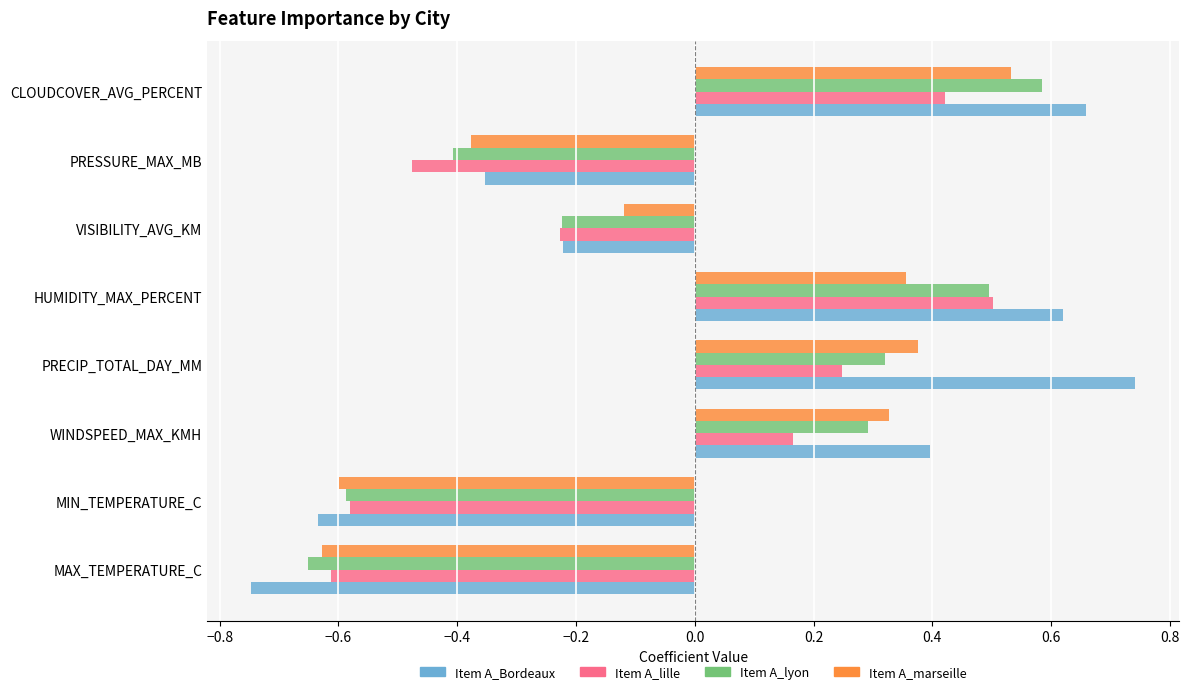

Which label corresponds to the largest value in the chart?

PRECIP_TOTAL_DAY_MM